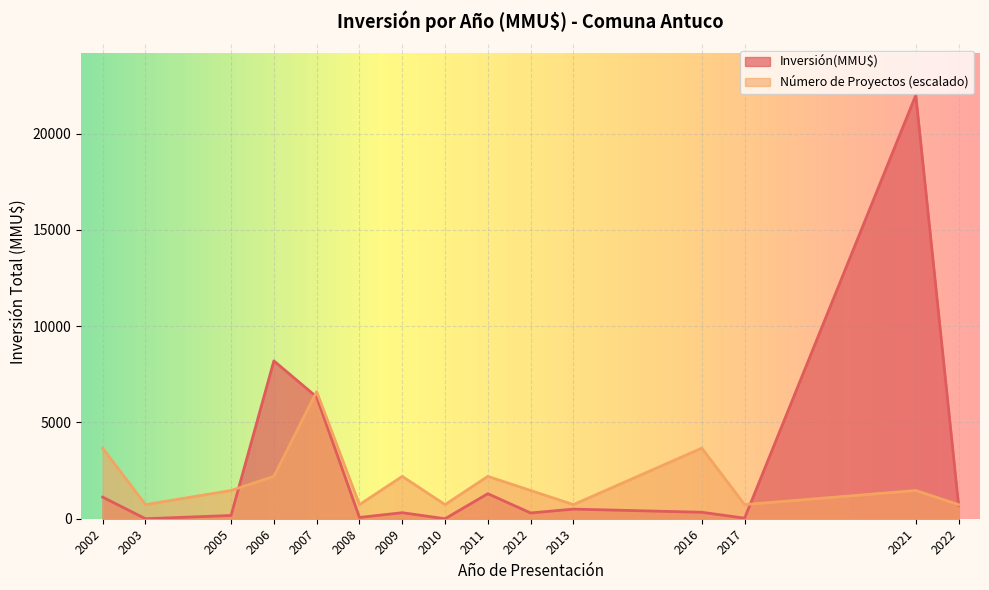

Which category has the highest value in the Inversión(MMU$) series?

2021